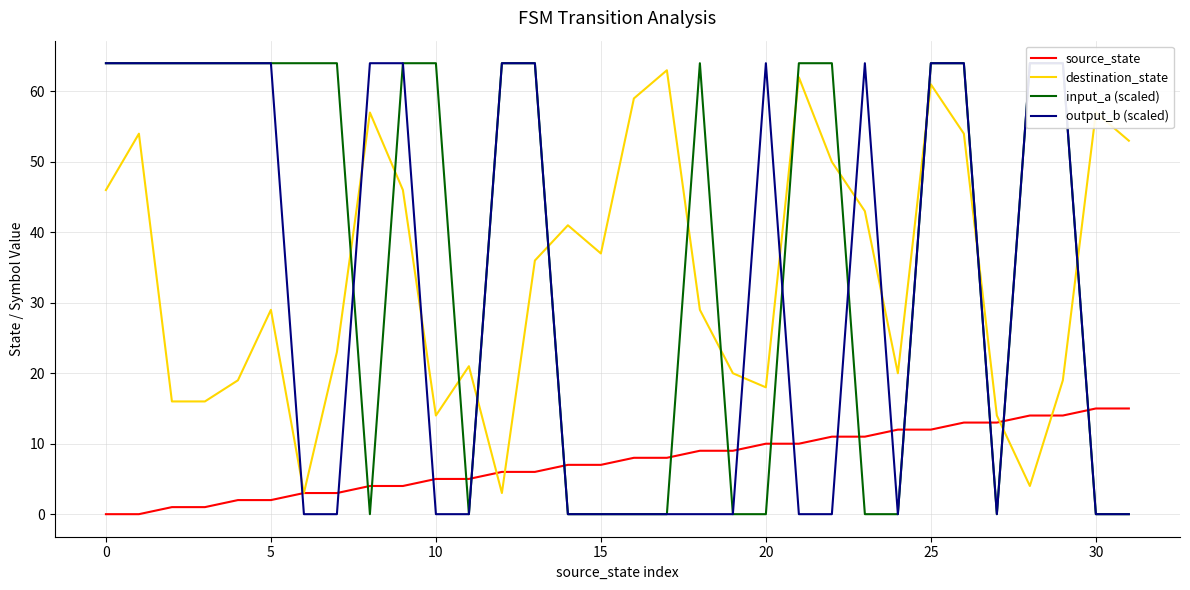

How many values in output_b (scaled) are above zero?

16